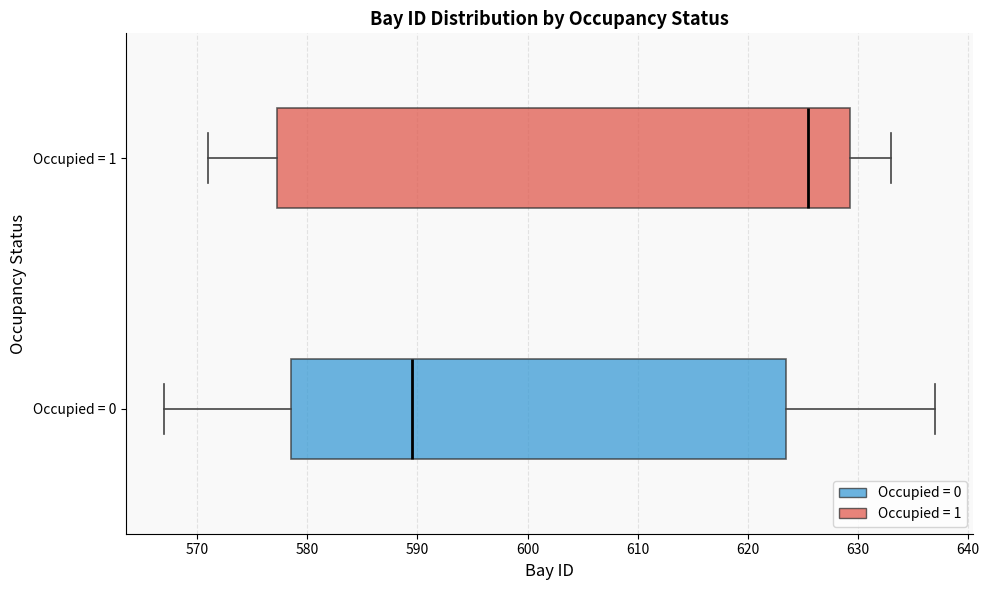

Which box has the furthest to the left median line?

Occupied = 0